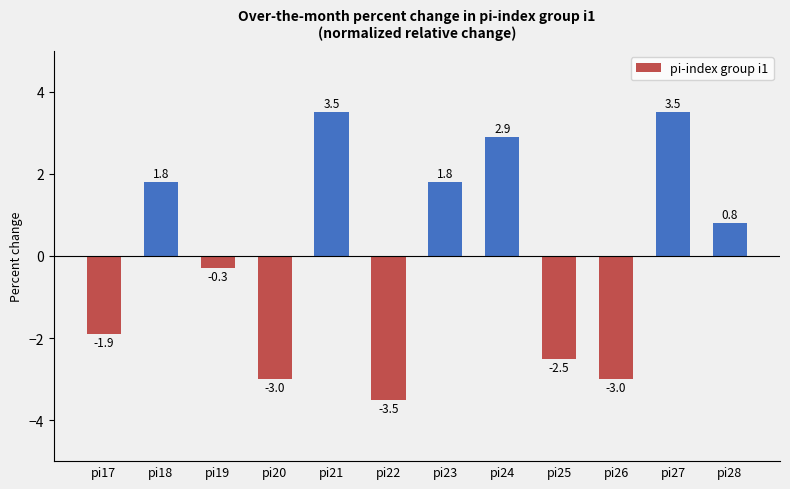

Reading left to right, what are all the values shown in this chart?

-1.9	1.8	-0.3	-3.0	3.5	-3.5	1.8	2.9	-2.5	-3.0	3.5	0.8